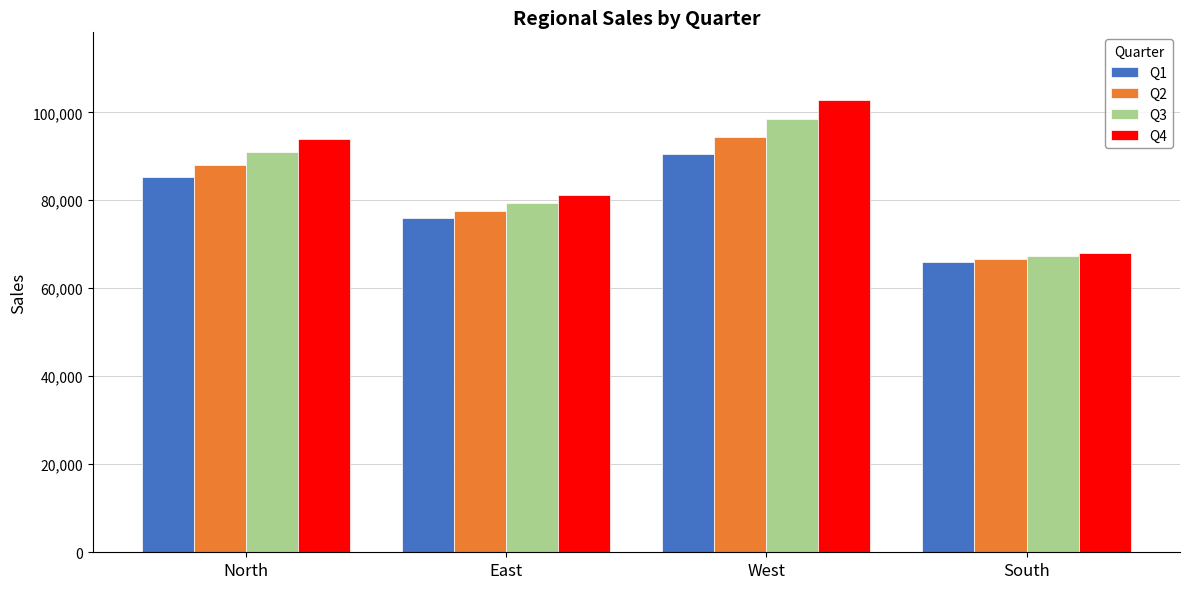

What is the difference between the Q2 values at North and West?

6355.9